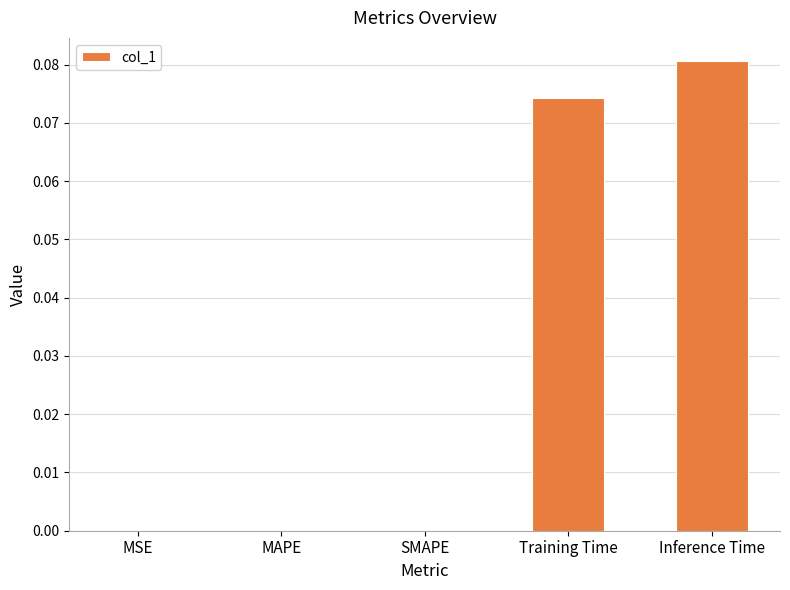

Is it true that the value at MAPE is 0.0?

True